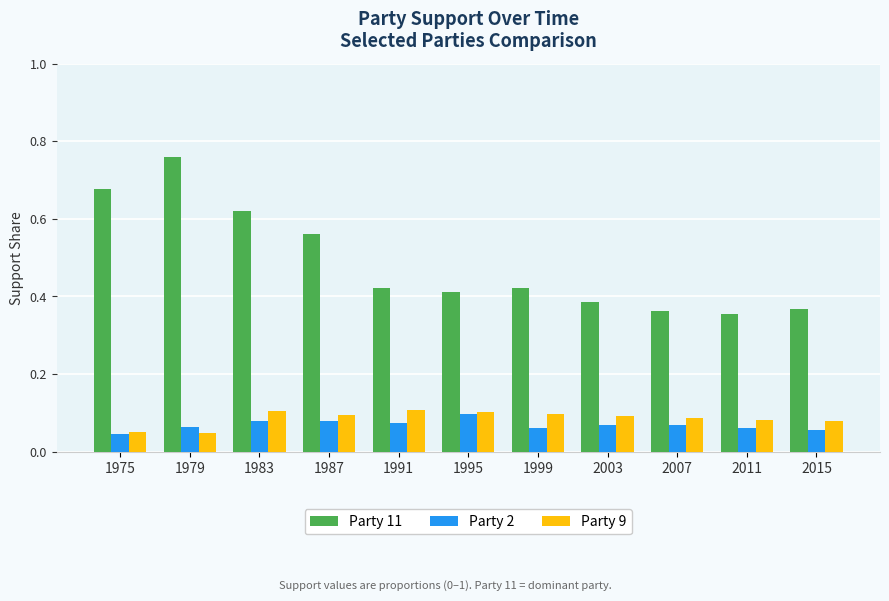

What is the difference between the second highest and second lowest values in the Party 11 series?

0.3